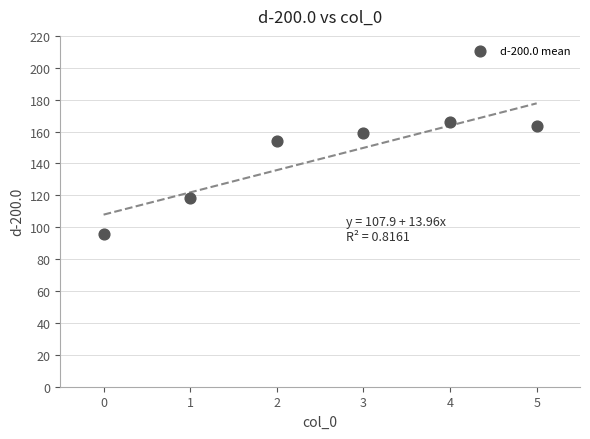

What Y value in the scatter plot is closest to 131?

118.3